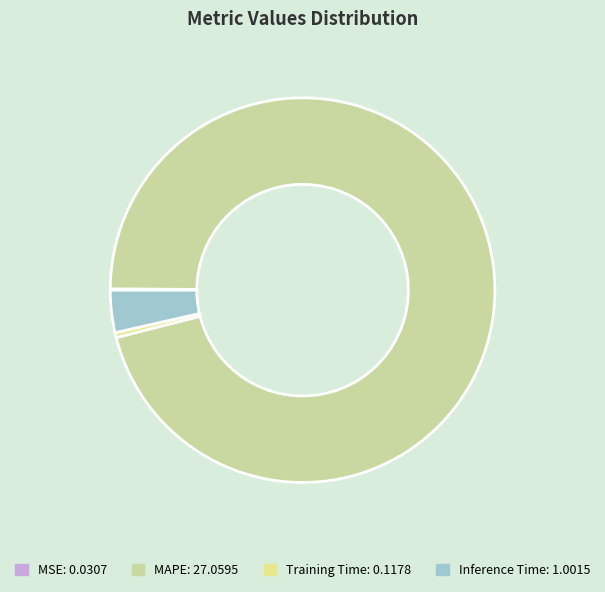

The Inference Time slice represents 11% of the pie. True or false?

False